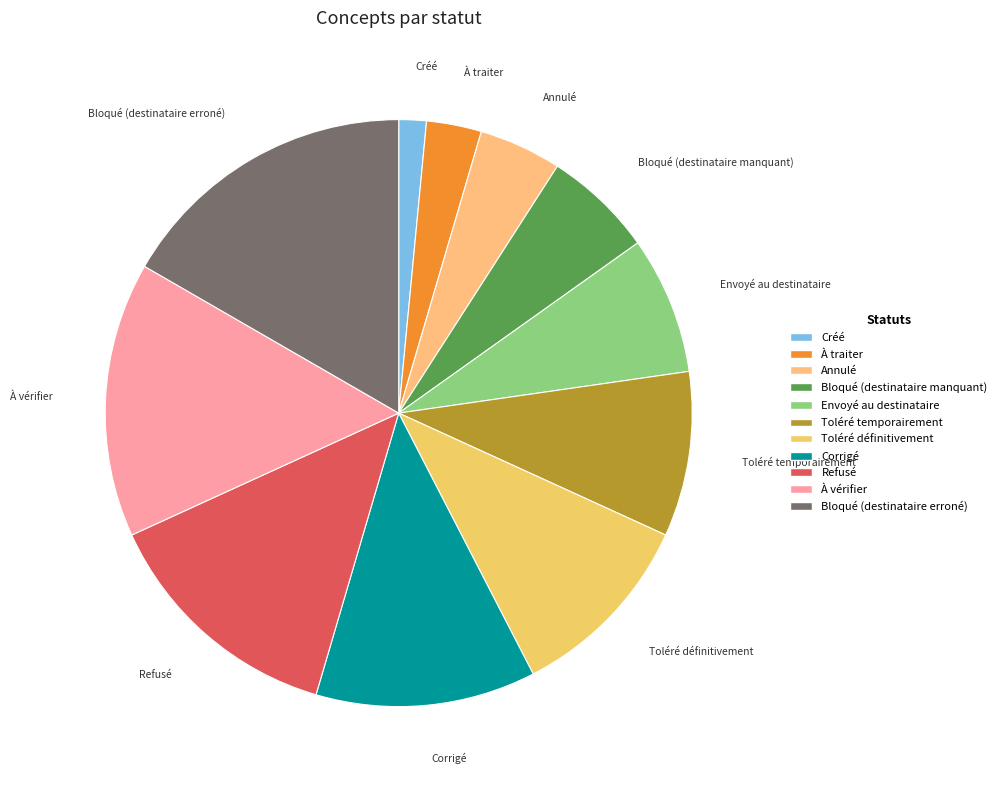

How many slices are in this pie chart?

11